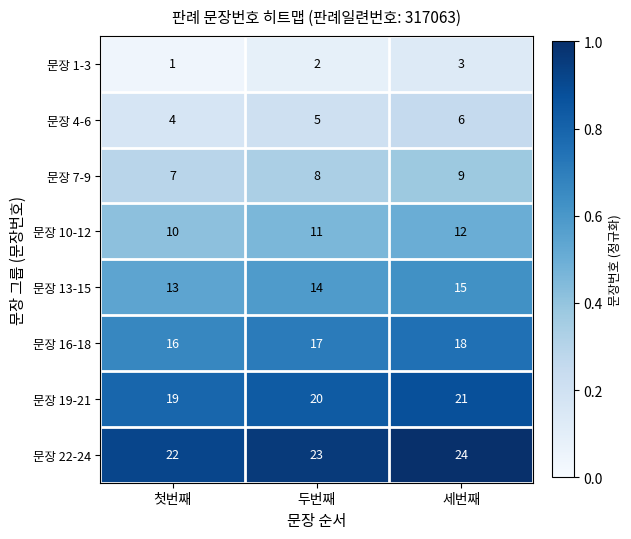

What is the sum of all 문장 4-6 values?

15